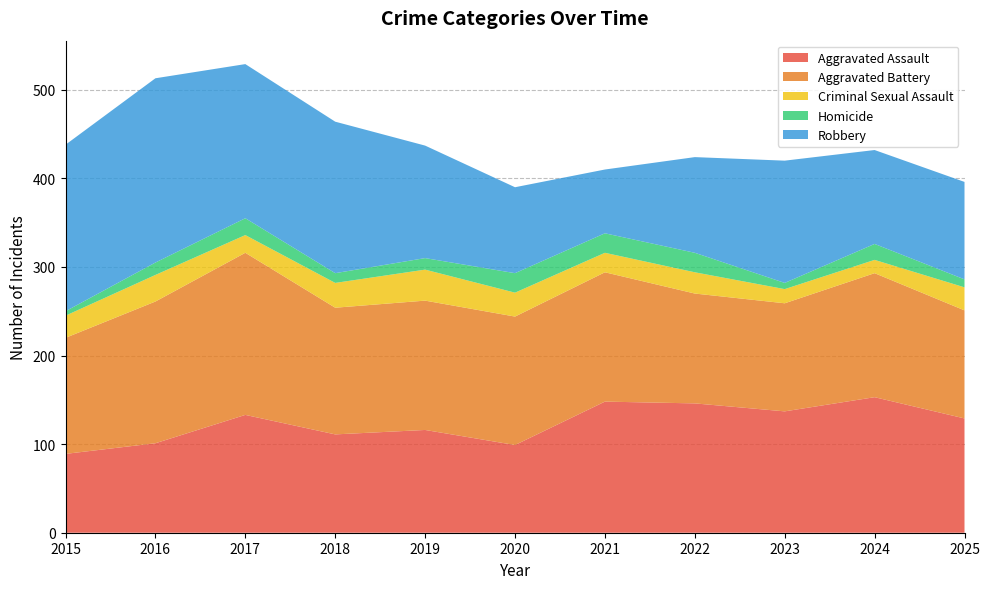

Reading left to right, transcribe all the data shown in this chart.

Aggravated Assault: 2015=89	2016=101	2017=133	2018=111	2019=116	2020=99	2021=148	2022=146	2023=137	2024=153	2025=129
Aggravated Battery: 2015=131	2016=160	2017=183	2018=143	2019=146	2020=145	2021=146	2022=124	2023=122	2024=140	2025=122
Criminal Sexual Assault: 2015=25	2016=30	2017=20	2018=28	2019=35	2020=27	2021=22	2022=24	2023=16	2024=15	2025=26
Homicide: 2015=5	2016=14	2017=19	2018=11	2019=13	2020=22	2021=22	2022=22	2023=7	2024=18	2025=9
Robbery: 2015=188	2016=208	2017=174	2018=171	2019=127	2020=97	2021=72	2022=108	2023=138	2024=106	2025=110